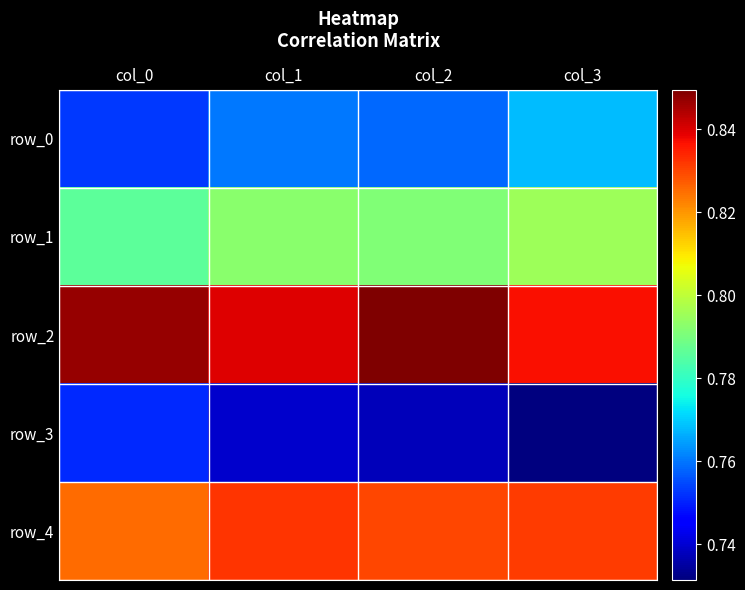

Which series changed the most between col_1 and col_2?

row_2